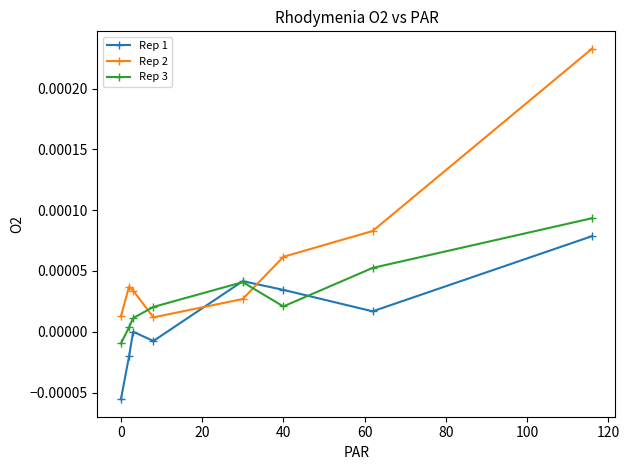

After their last crossing, which series has the higher values: Rep 1 or Rep 2?

Rep 2